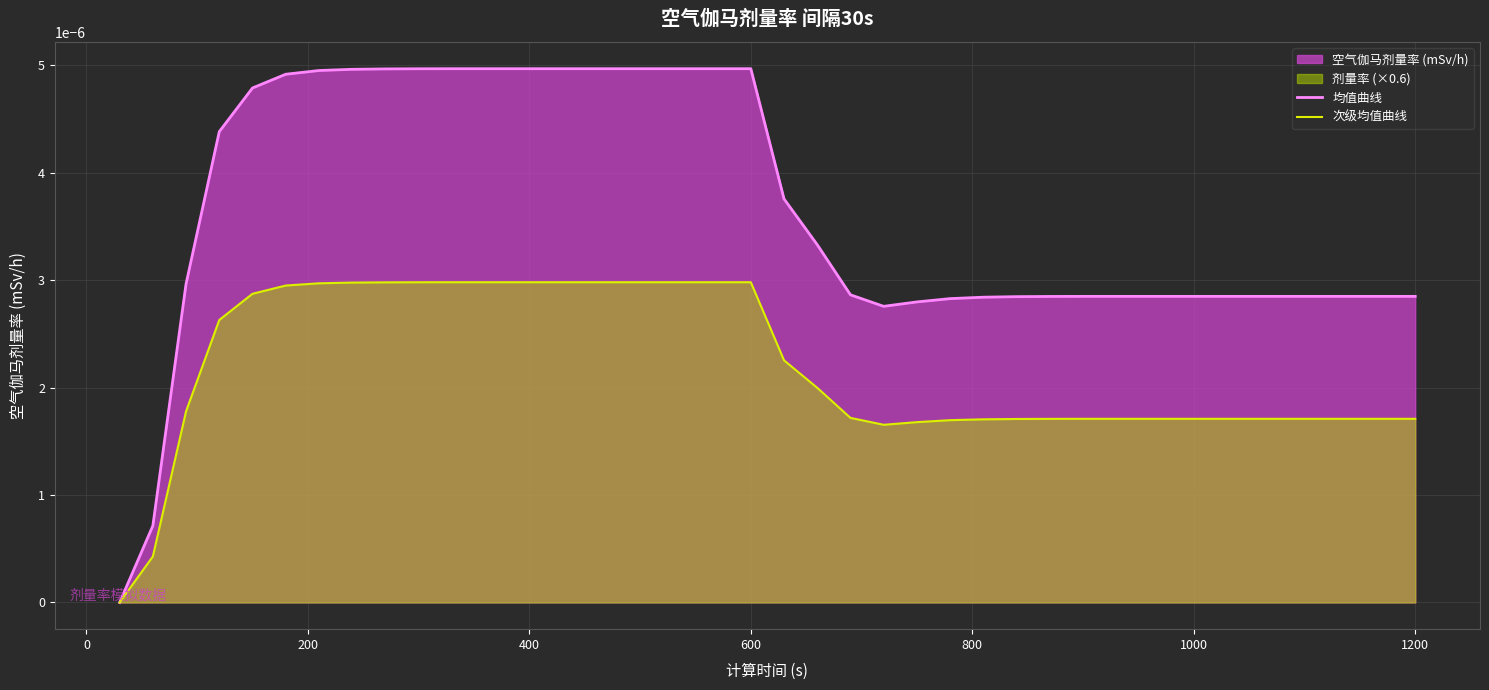

True or false: 均值曲线 and 次级均值曲线 intersect in this chart.

False